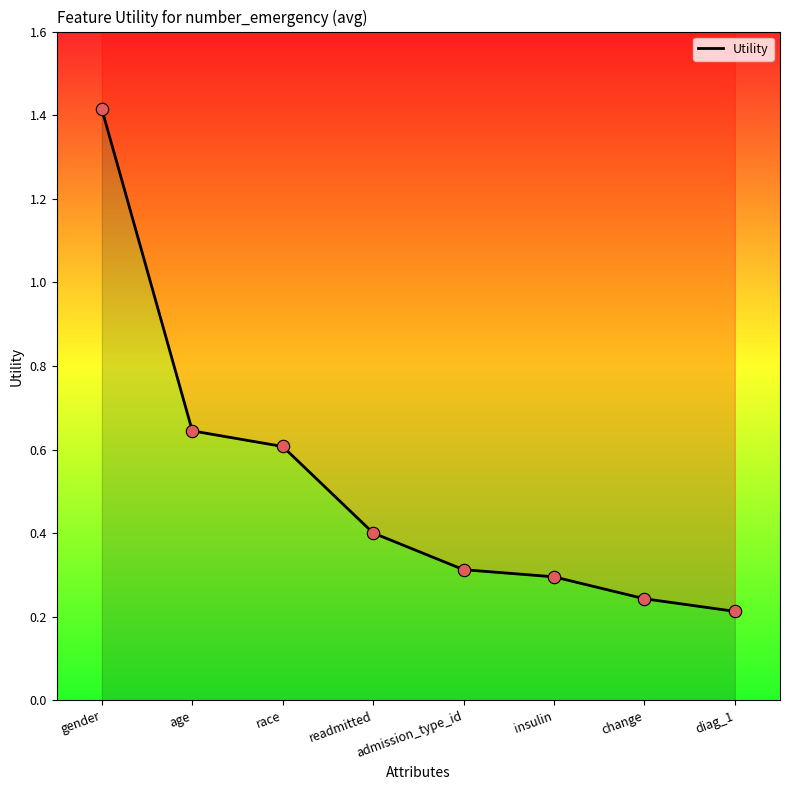

What is the change in value from gender to age?

-0.8